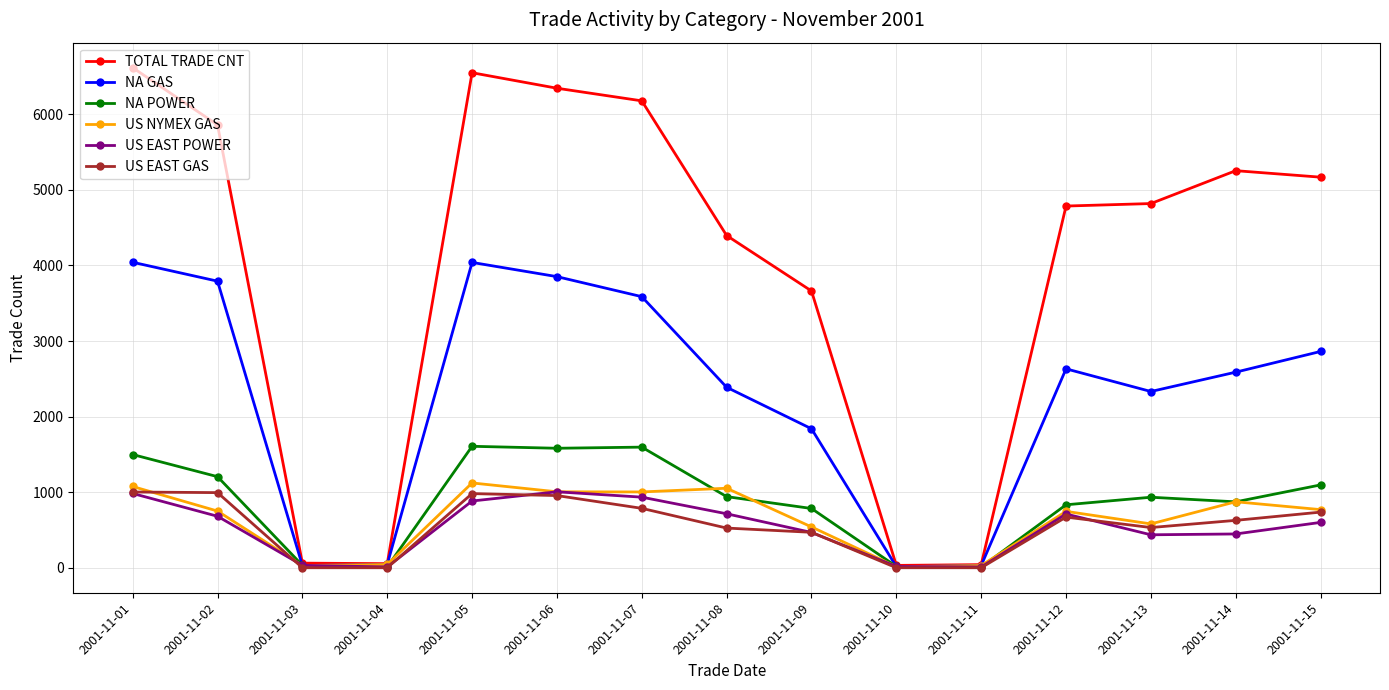

Which series has the largest total across all categories?

TOTAL TRADE CNT